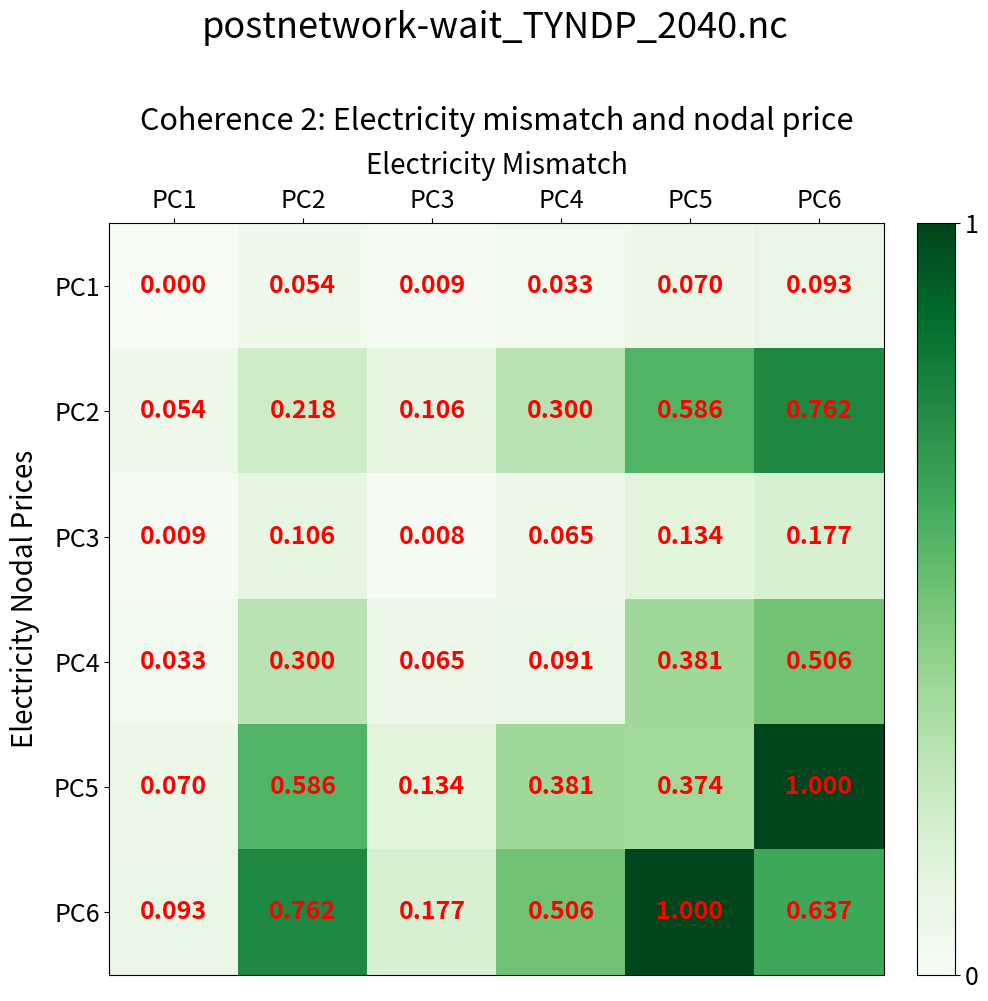

Is the value of PC6 at PC2 greater than the value of PC3 at PC5?

Yes